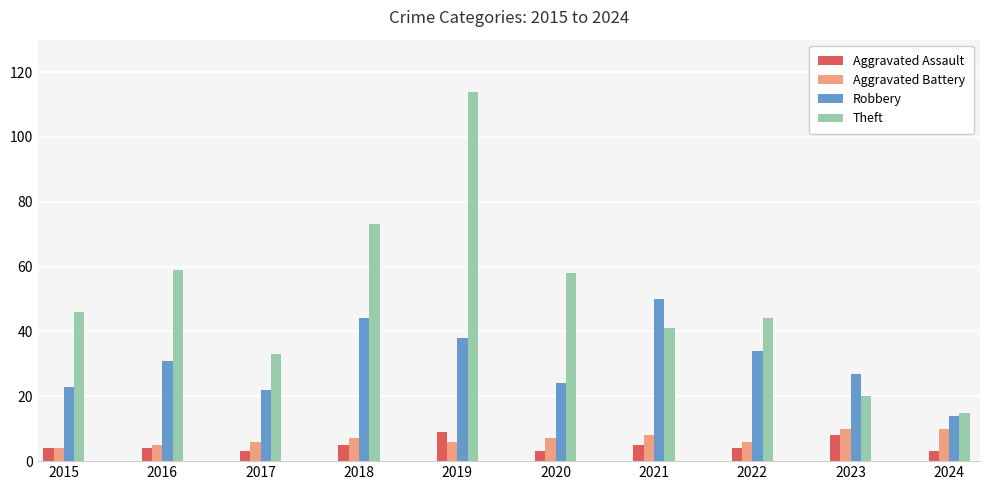

At how many categories does at least one series exceed 95?

1